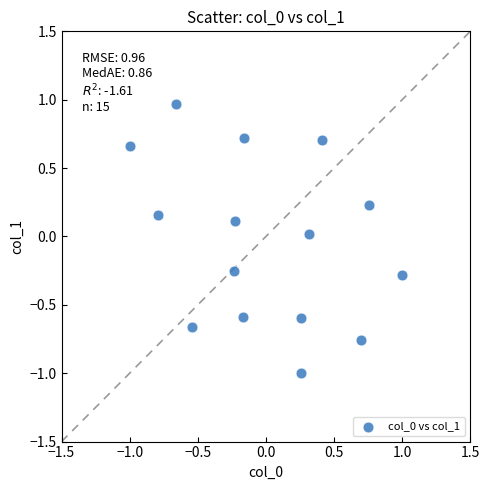

What is the range of X values (max minus min)?

2.0